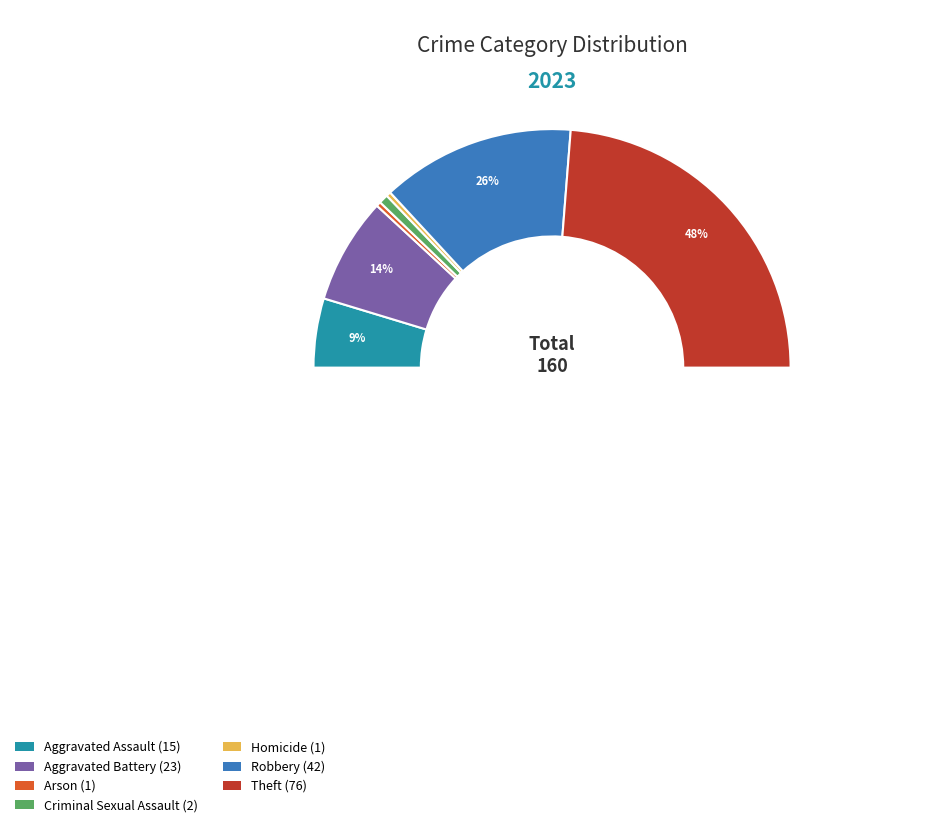

Count the number of slices in the pie.

7